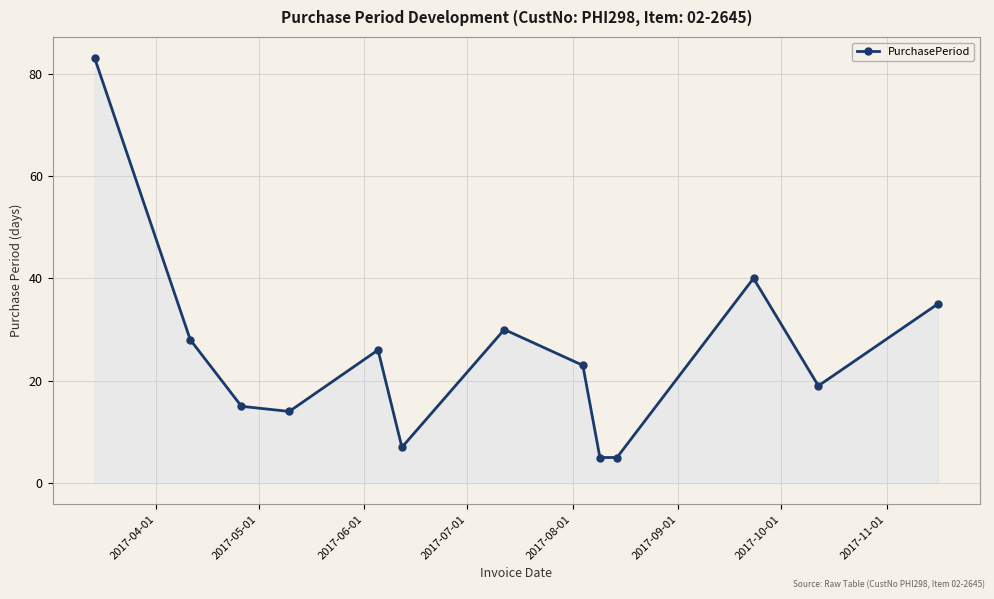

What is the value of the 1st point from the left?

83